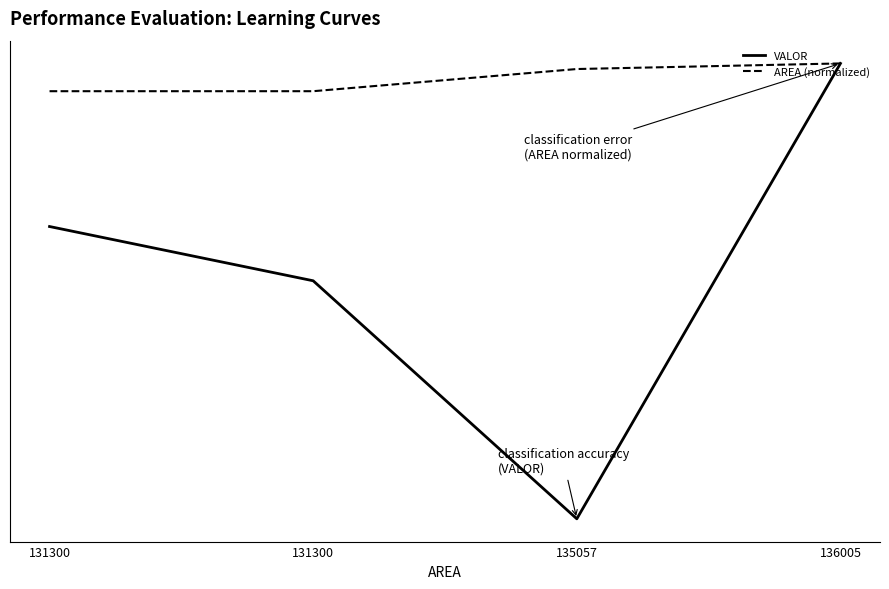

List the series in order of their overall mean, lowest first.

VALOR, AREA (normalized)